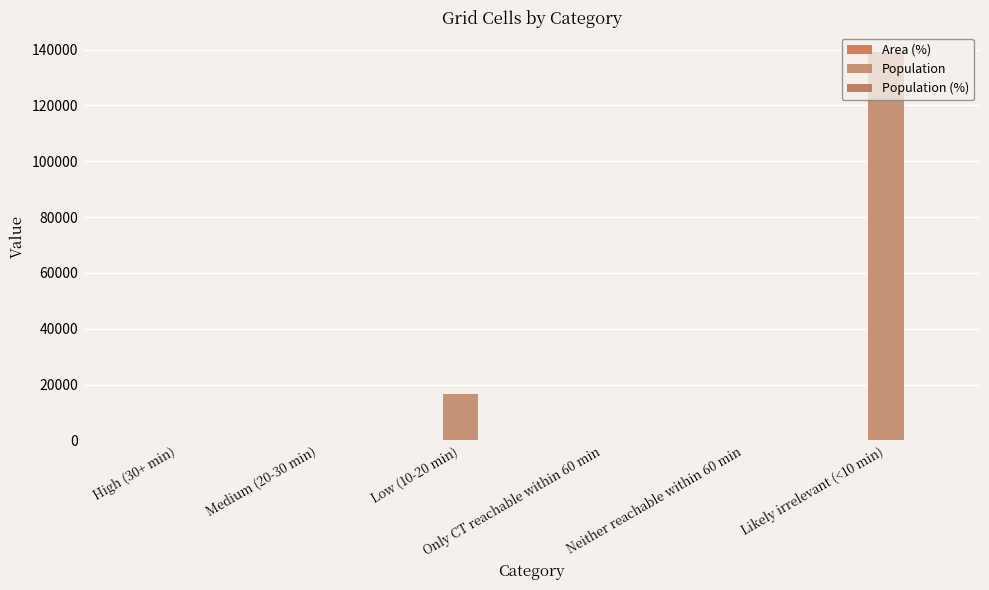

Reading right to left, list all the values displayed in this chart.

Area (%): Likely irrelevant (<10 min)=92.9	Neither reachable within 60 min=0.0	Only CT reachable within 60 min=0.0	Low (10-20 min)=7.1	Medium (20-30 min)=0.0	High (30+ min)=0.0
Population: Likely irrelevant (<10 min)=139209.0	Neither reachable within 60 min=0.0	Only CT reachable within 60 min=0.0	Low (10-20 min)=16633.0	Medium (20-30 min)=0.0	High (30+ min)=0.0
Population (%): Likely irrelevant (<10 min)=89.3	Neither reachable within 60 min=0.0	Only CT reachable within 60 min=0.0	Low (10-20 min)=10.7	Medium (20-30 min)=0.0	High (30+ min)=0.0